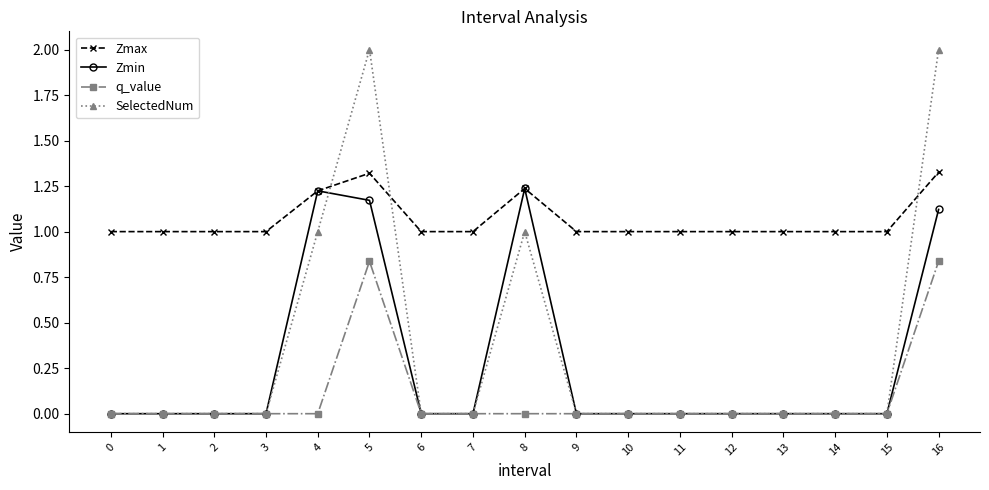

What is the total value across all series at 11?

1.0